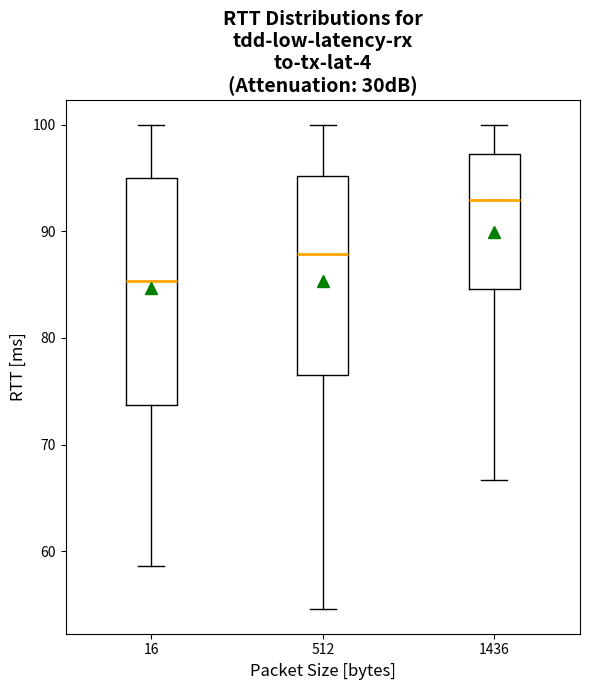

Reading left to right, transcribe this box plot: for each box, give where its median line is, the range the box spans, and where its two whiskers end, as read against the y-axis. The values are not printed on the chart, so give them approximately, as read against the axis.

16: median 85, box 74 to 95, whiskers 59 to 100
512: median 88, box 77 to 95, whiskers 55 to 100
1436: median 93, box 85 to 97, whiskers 67 to 100